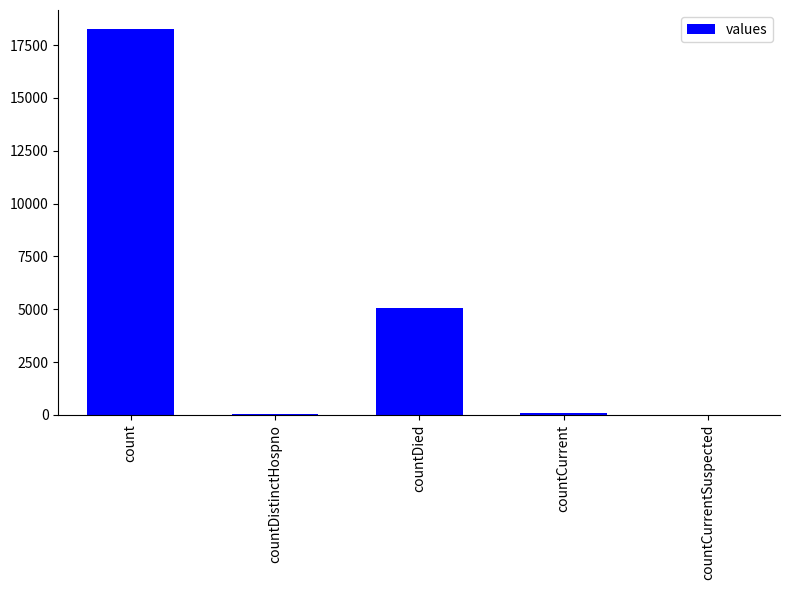

At which label is the value closest to 9122?

countDied